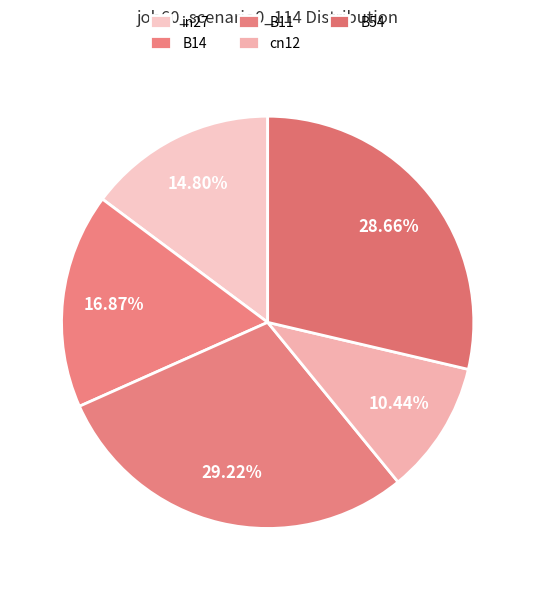

What percentage is the cn12 slice, to the nearest percent?

10%